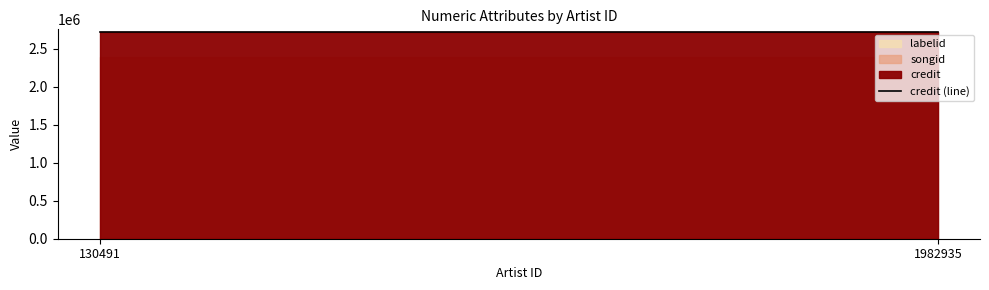

What is the minimum value for songid?

2395276